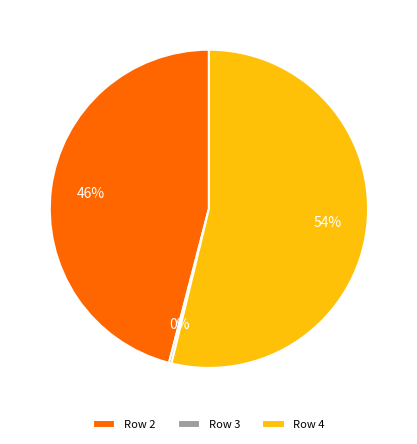

What is the ratio of the value at Row 2 to the value at Row 4?

0.9